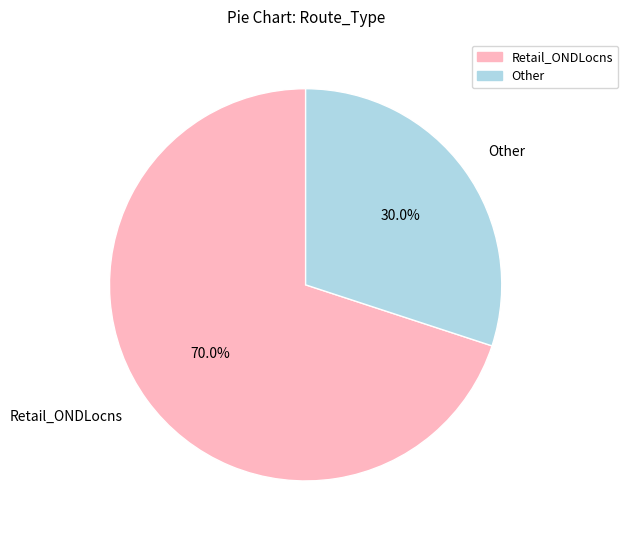

Which category has the biggest portion of the pie?

Retail_ONDLocns